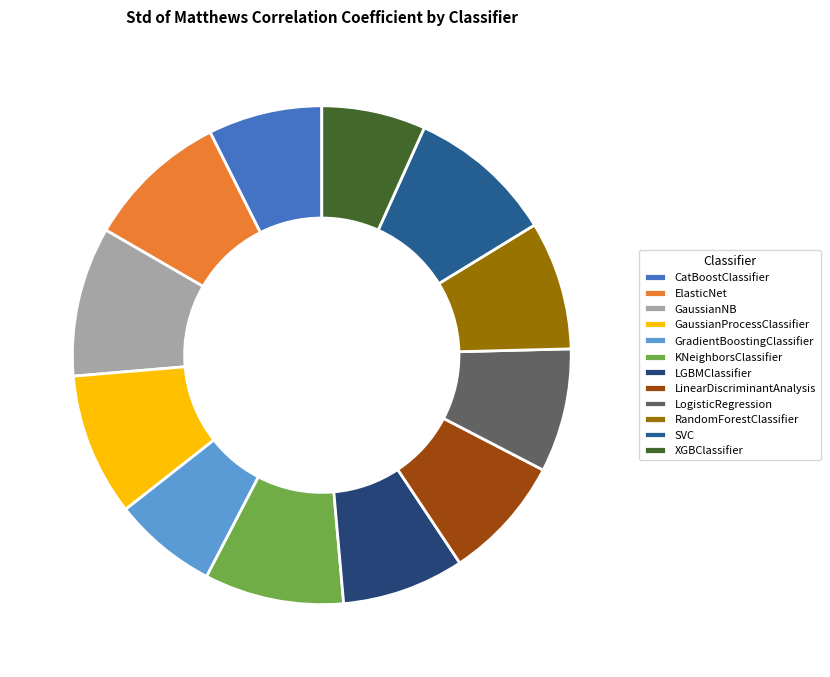

Rank the categories by value from highest to lowest.

GaussianNB, SVC, GaussianProcessClassifier, ElasticNet, KNeighborsClassifier, RandomForestClassifier, LinearDiscriminantAnalysis, LogisticRegression, LGBMClassifier, CatBoostClassifier, GradientBoostingClassifier, XGBClassifier